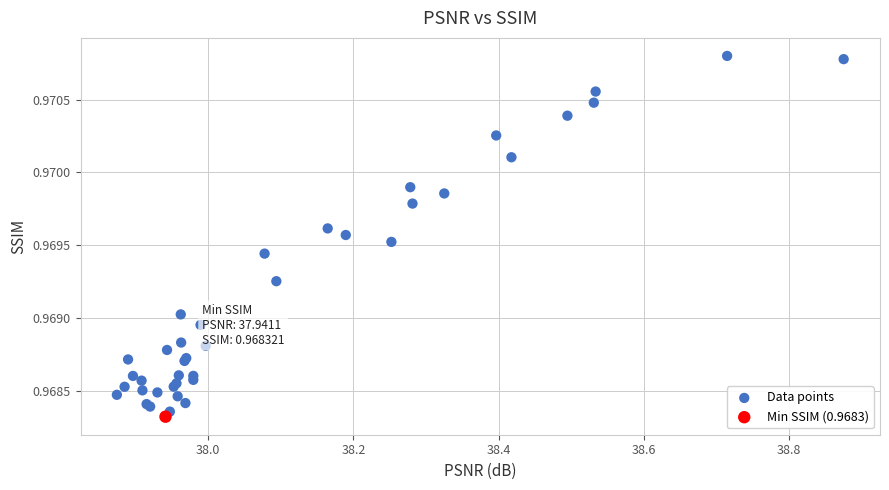

What are all the series names shown in the legend?

Data points, Min SSIM (0.9683)